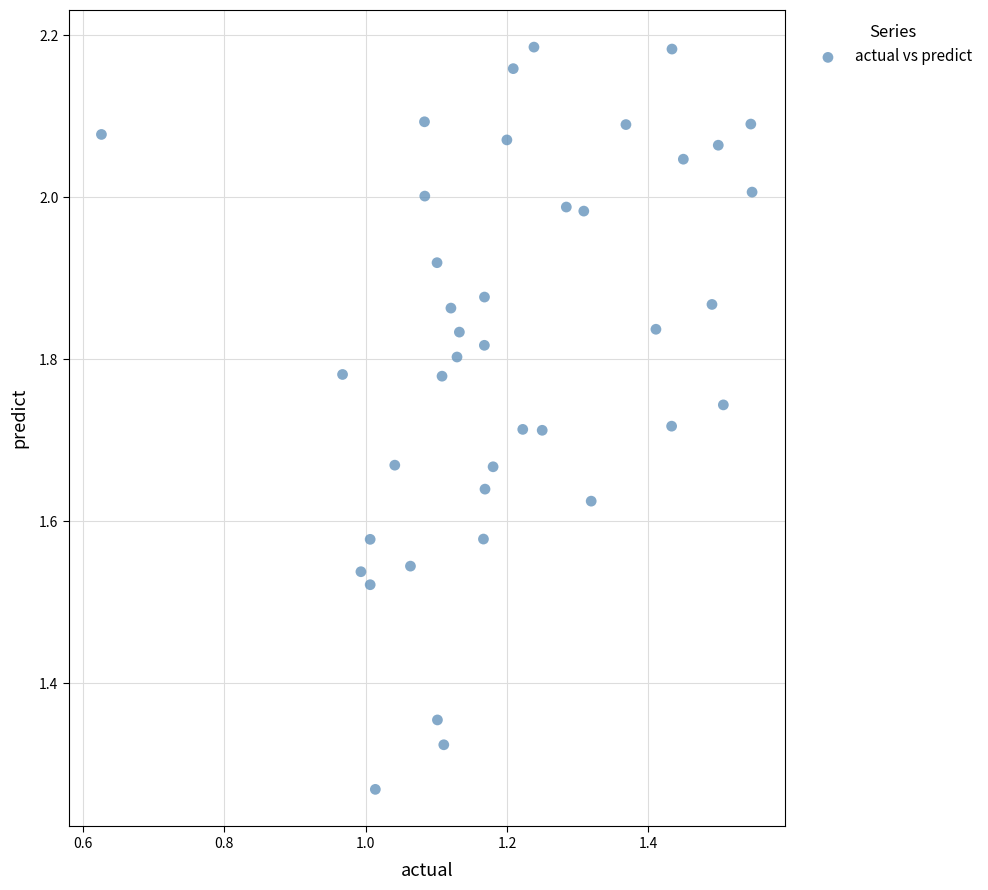

What is the range of Y values (max minus min)?

0.9